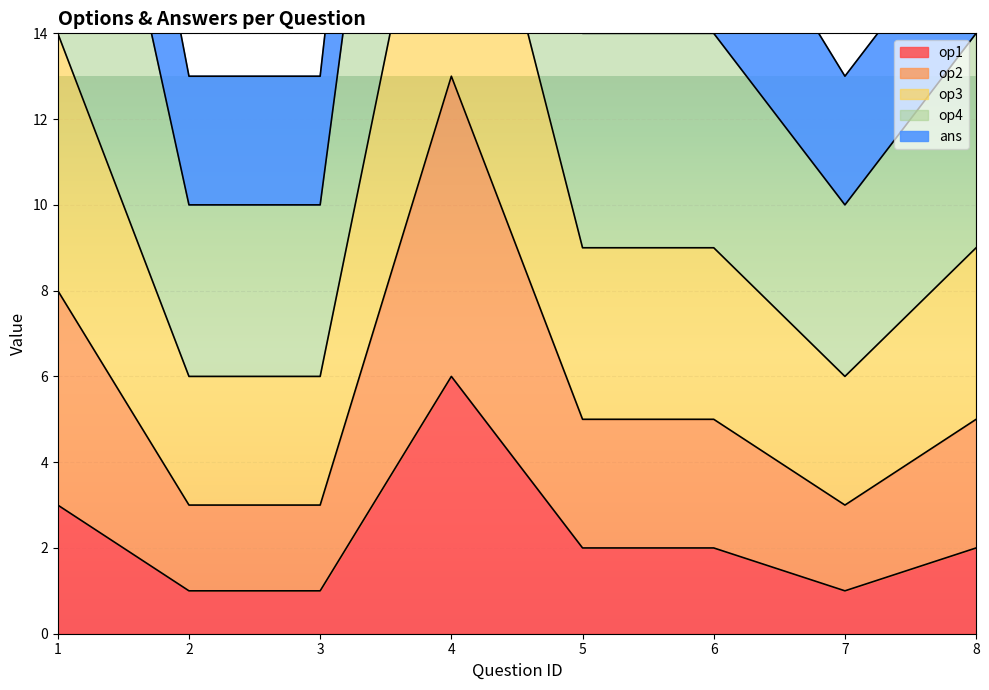

True or false: op3 and op4 intersect in this chart.

False